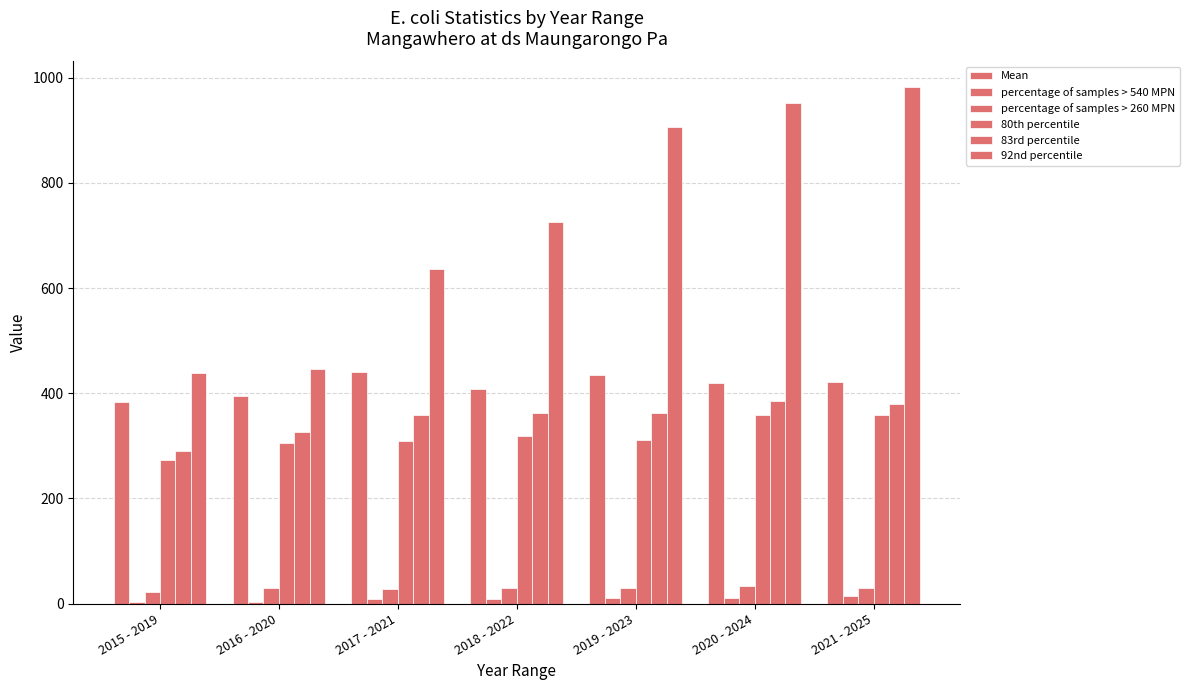

Count the number of data series in this chart.

6